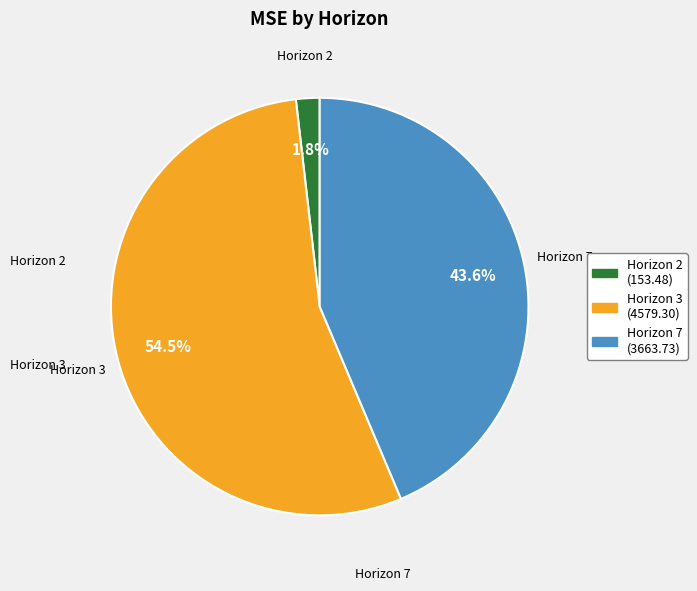

Does any single category account for the majority?

Yes